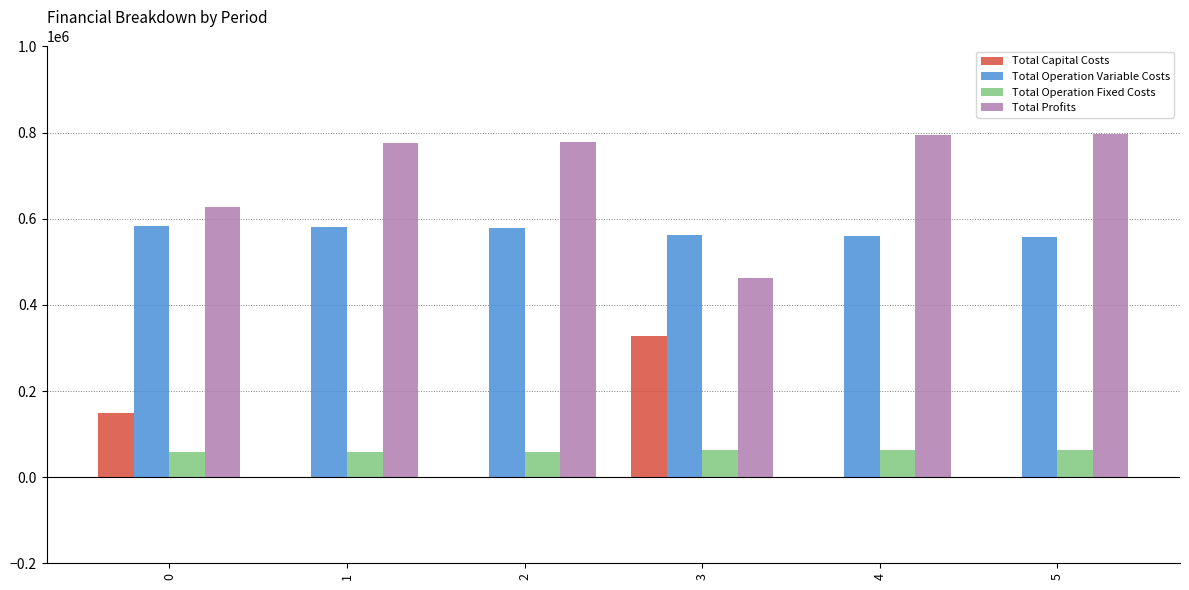

The value of Total Operation Fixed Costs at 1 is 59224.4. True or false?

True